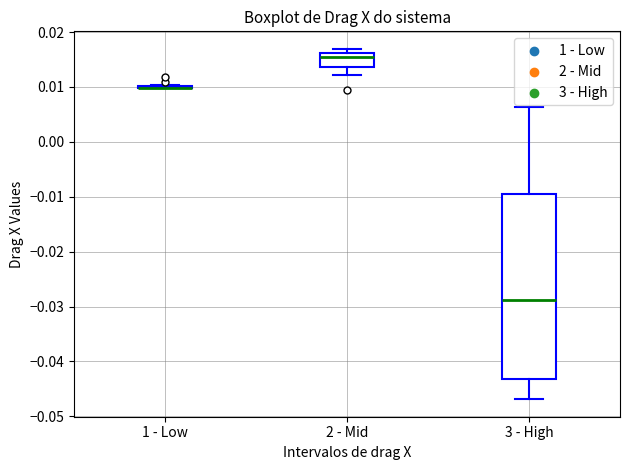

Comparing the boxes themselves (not the whiskers), which one is the tallest?

3 - High